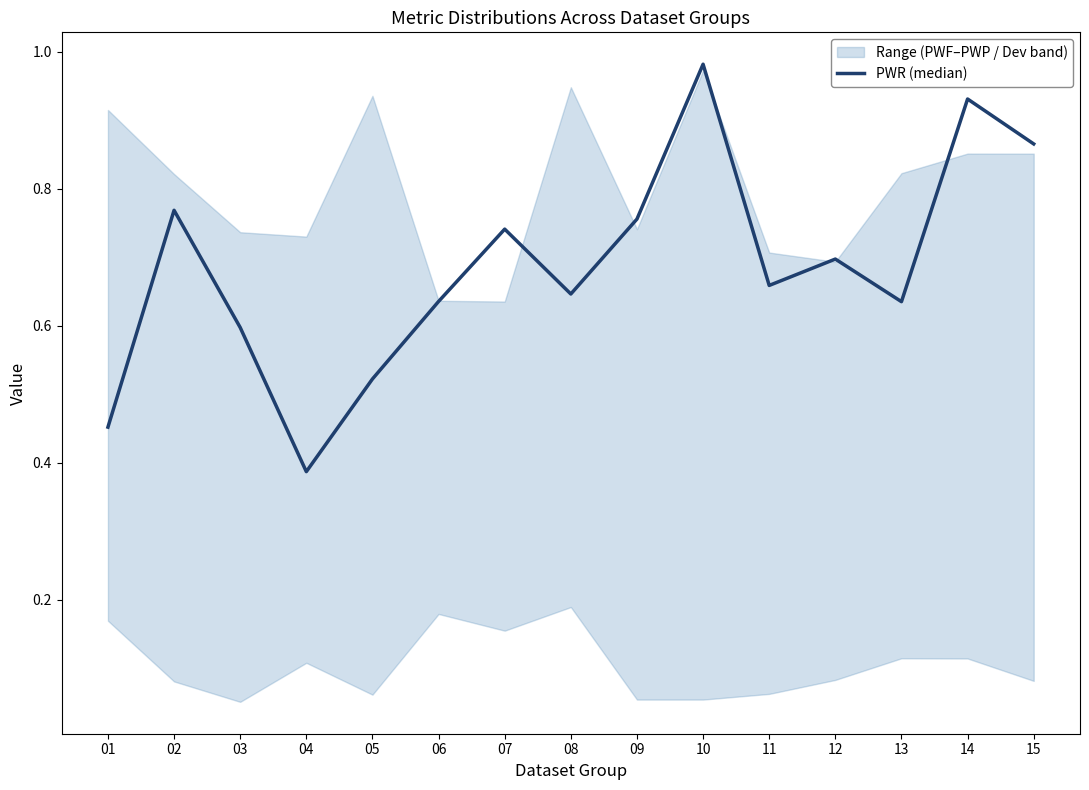

What is the difference between the maximum and minimum values?

0.6